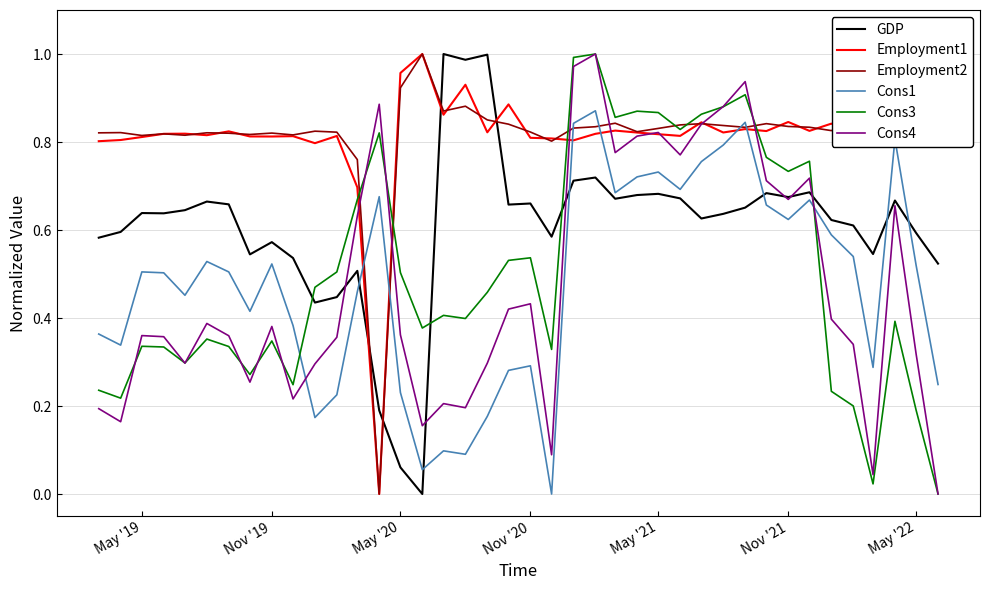

True or false: GDP and Cons3 intersect in this chart.

True